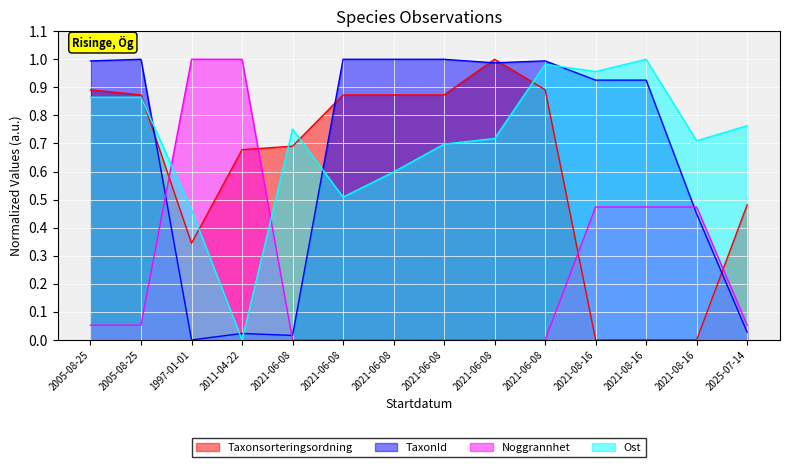

Rank the series by their maximum value, from lowest to highest.

Taxonsorteringsordning, TaxonId, Noggrannhet, Ost